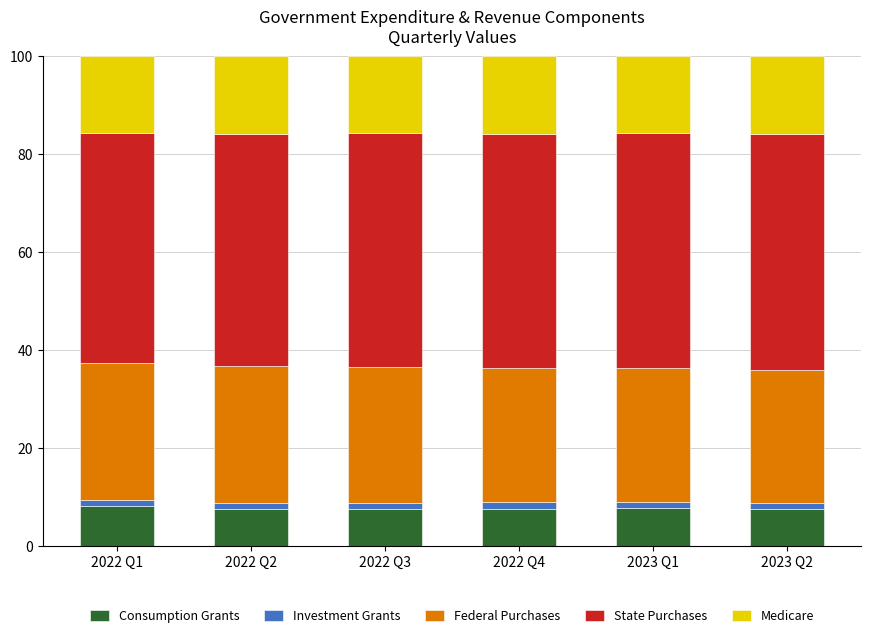

What is the minimum value for Consumption Grants?

7.5